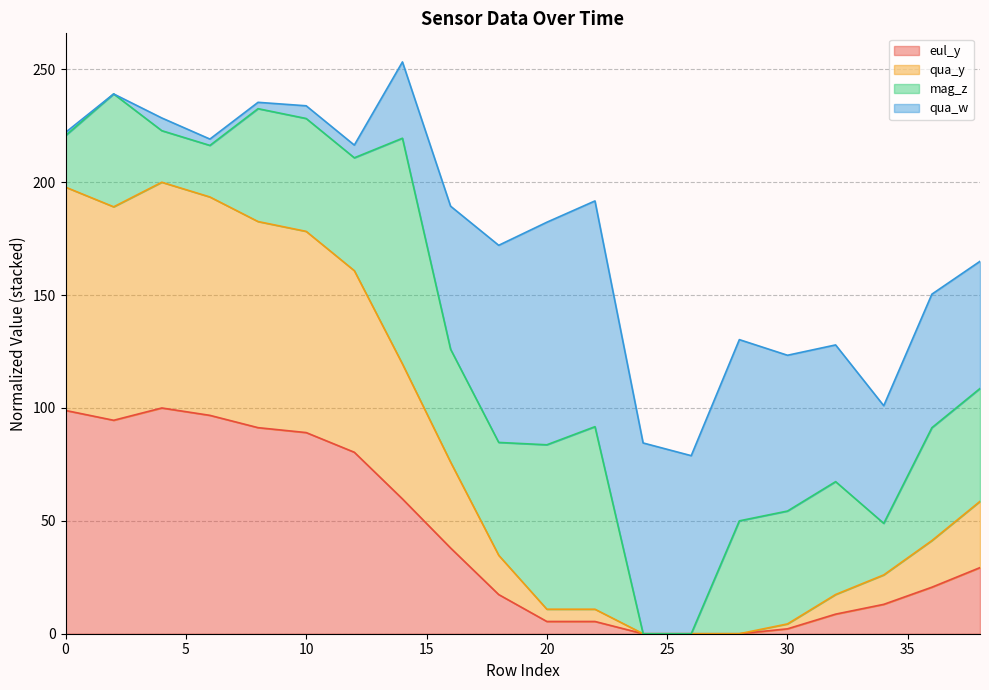

What are all the series names shown in the legend?

eul_y, qua_y, mag_z, qua_w